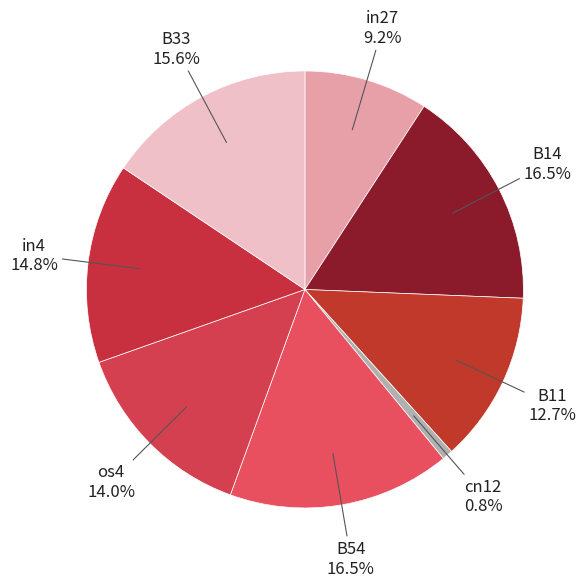

What percentage is the B11 slice, to the nearest percent?

13%